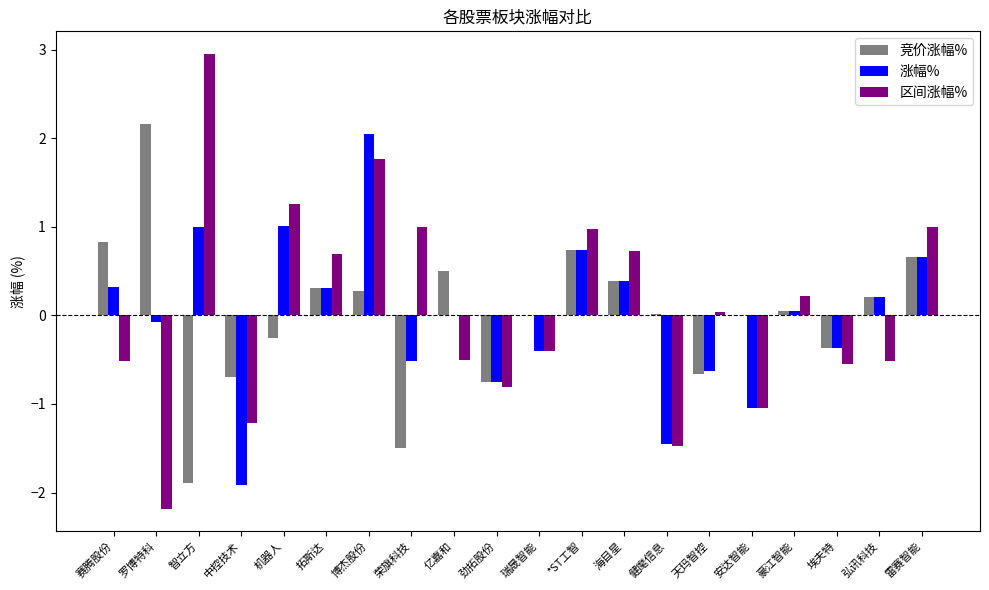

What are all the series names shown in the legend?

竞价涨幅%, 涨幅%, 区间涨幅%